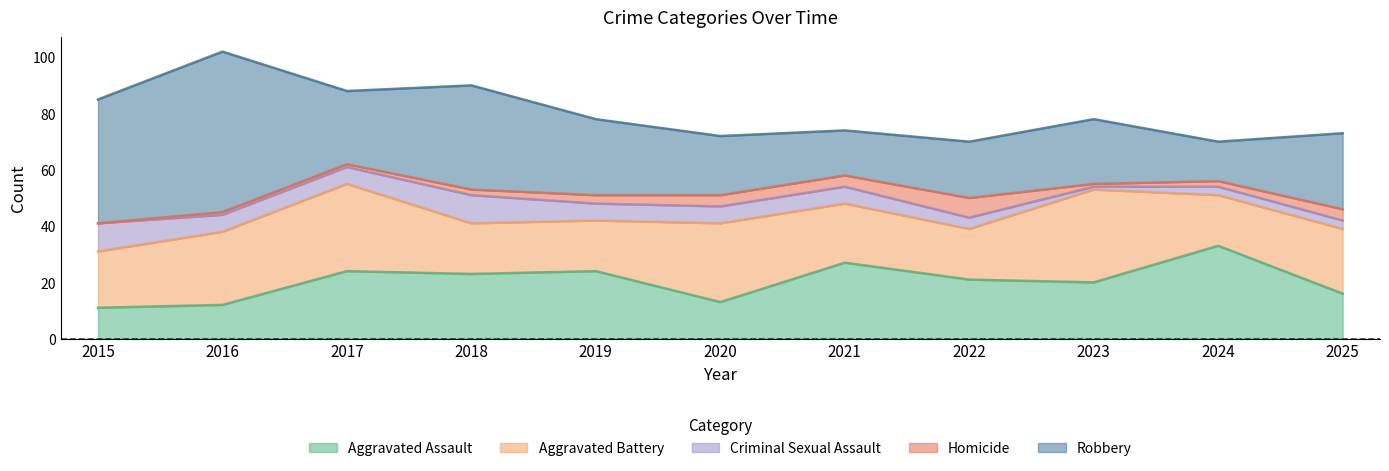

Reading right to left, transcribe all the data shown in this chart.

Aggravated Assault: 16	33	20	21	27	13	24	23	24	12	11
Aggravated Battery: 23	18	33	18	21	28	18	18	31	26	20
Criminal Sexual Assault: 3	3	1	4	6	6	6	10	6	6	10
Homicide: 4	2	1	7	4	4	3	2	1	1	0
Robbery: 27	14	23	20	16	21	27	37	26	57	44